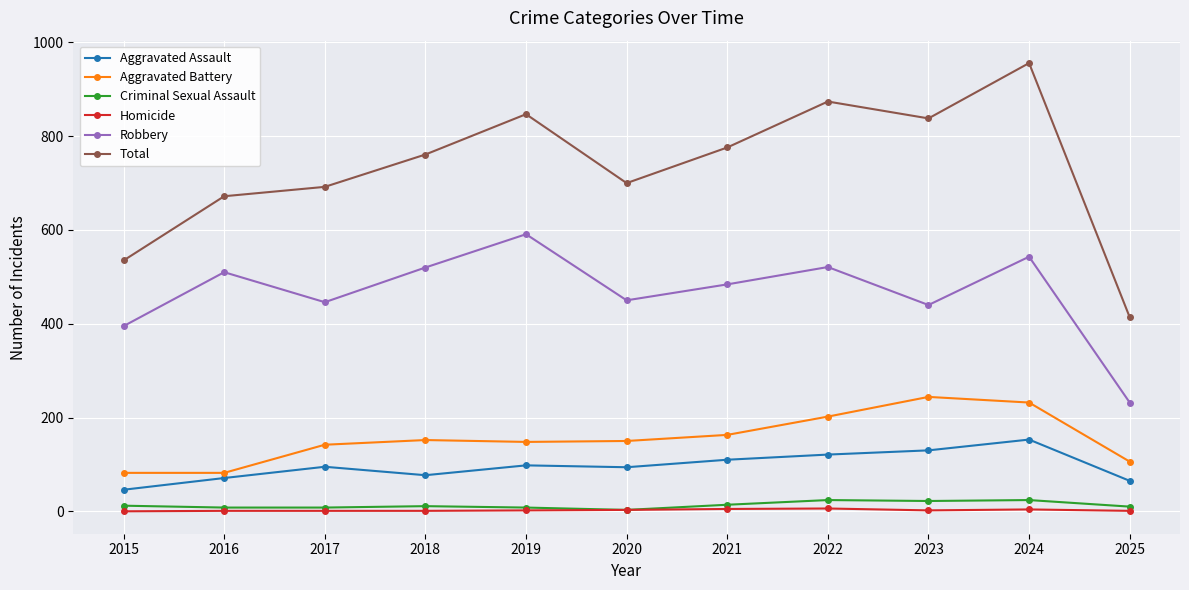

Count the Aggravated Battery values in the range 106 to 202.

7